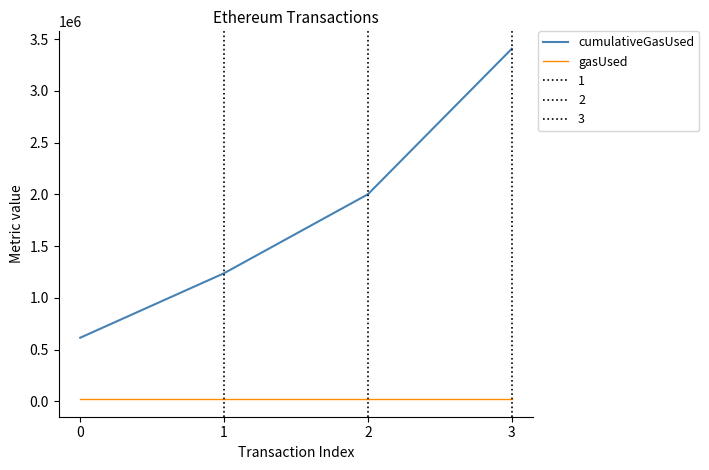

True or false: gasUsed and cumulativeGasUsed cross at least once.

False